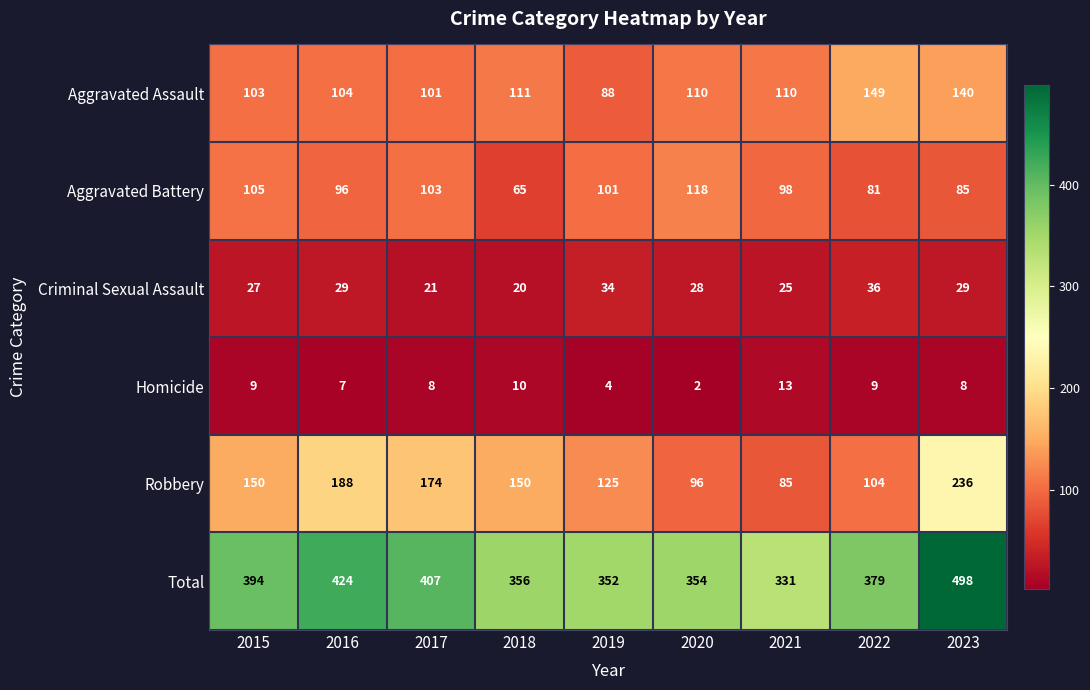

Rank the series by their maximum value, from highest to lowest.

Total, Robbery, Aggravated Assault, Aggravated Battery, Criminal Sexual Assault, Homicide